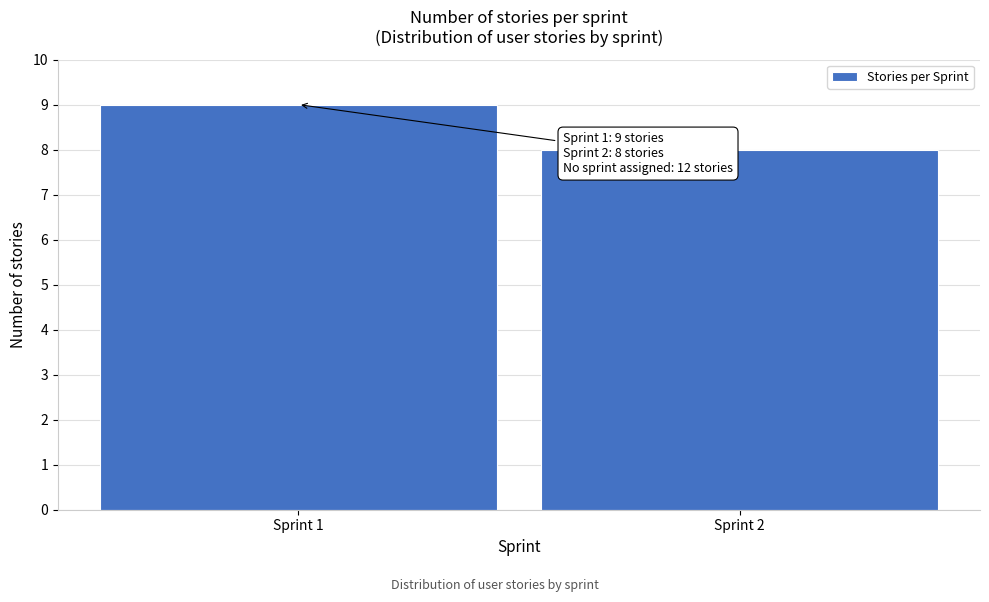

Reading right to left, extract all data points from this chart.

8	9